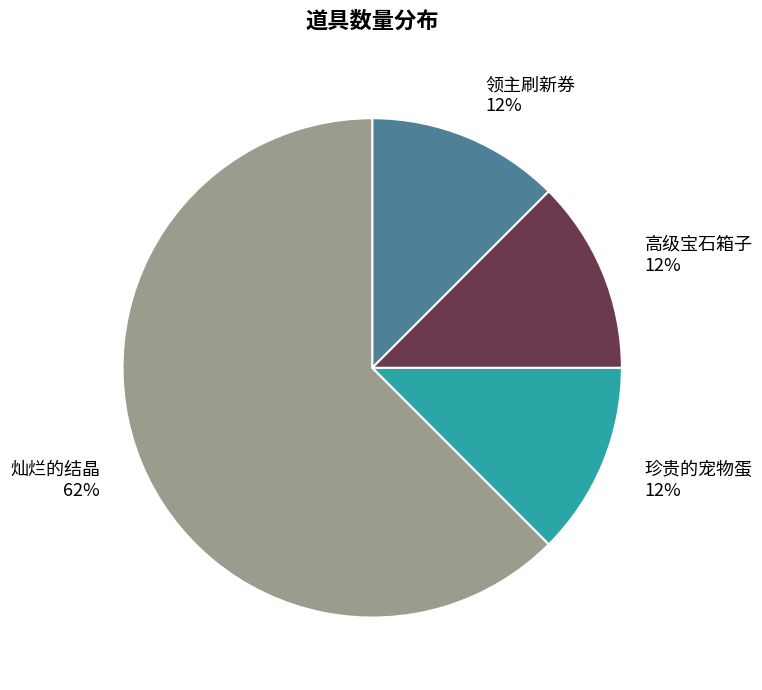

What is the majority slice?

灿烂的结晶